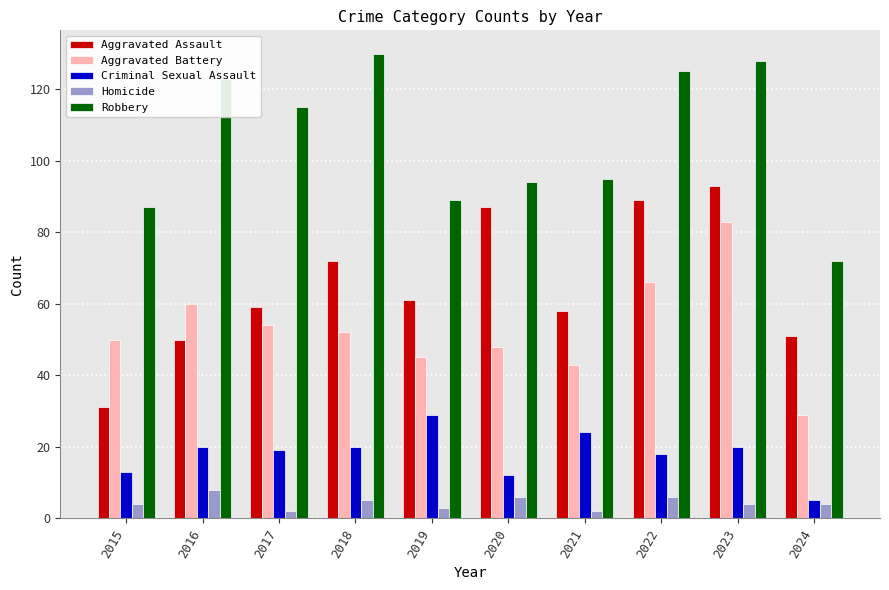

Reading left to right, extract all data points from this chart.

Aggravated Assault: 31	50	59	72	61	87	58	89	93	51
Aggravated Battery: 50	60	54	52	45	48	43	66	83	29
Criminal Sexual Assault: 13	20	19	20	29	12	24	18	20	5
Homicide: 4	8	2	5	3	6	2	6	4	4
Robbery: 87	123	115	130	89	94	95	125	128	72